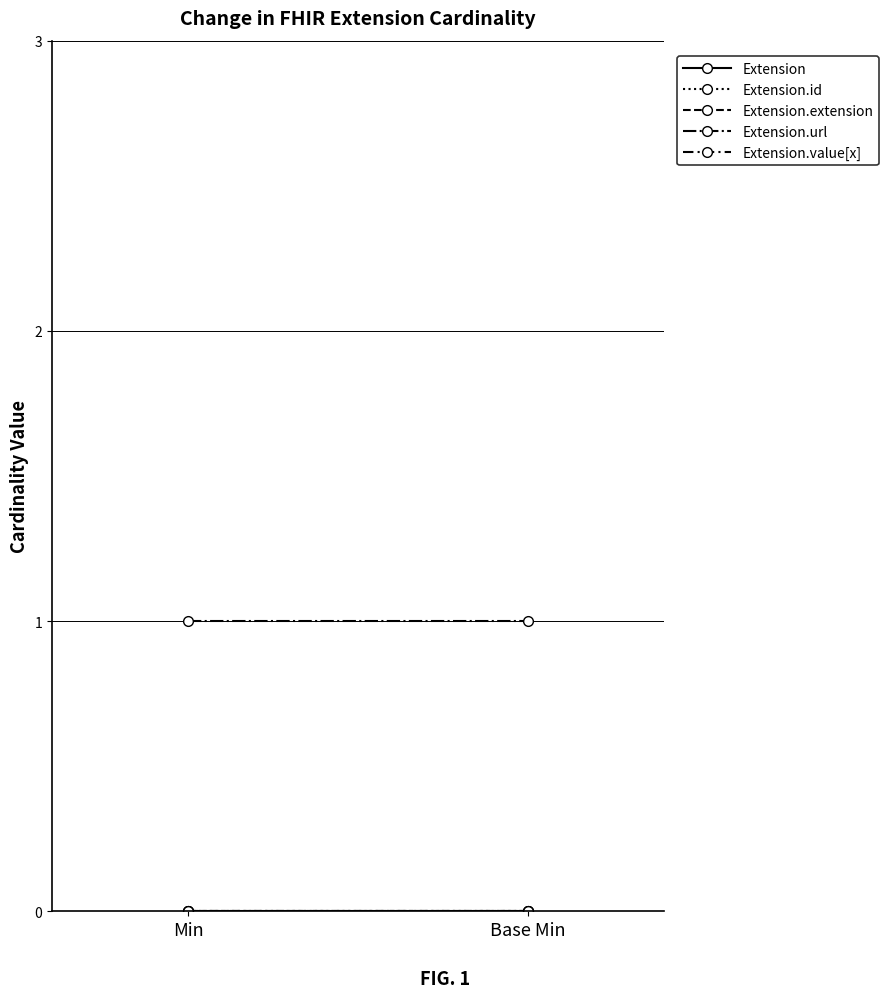

Reading left to right, what are all the values shown in this chart?

Extension: Min=0	Base Min=0
Extension.id: Min=0	Base Min=0
Extension.extension: Min=0	Base Min=0
Extension.url: Min=1	Base Min=1
Extension.value[x]: Min=0	Base Min=0